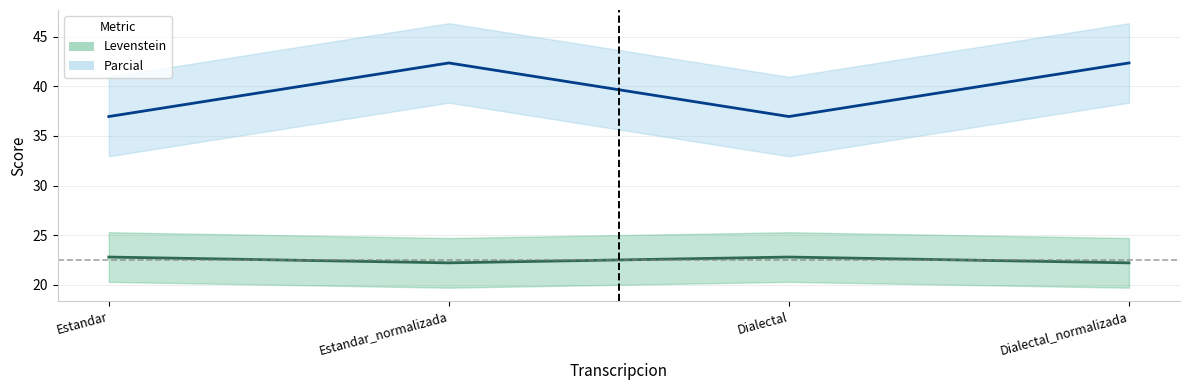

Which has a higher value, Estandar or Estandar_normalizada?

Estandar